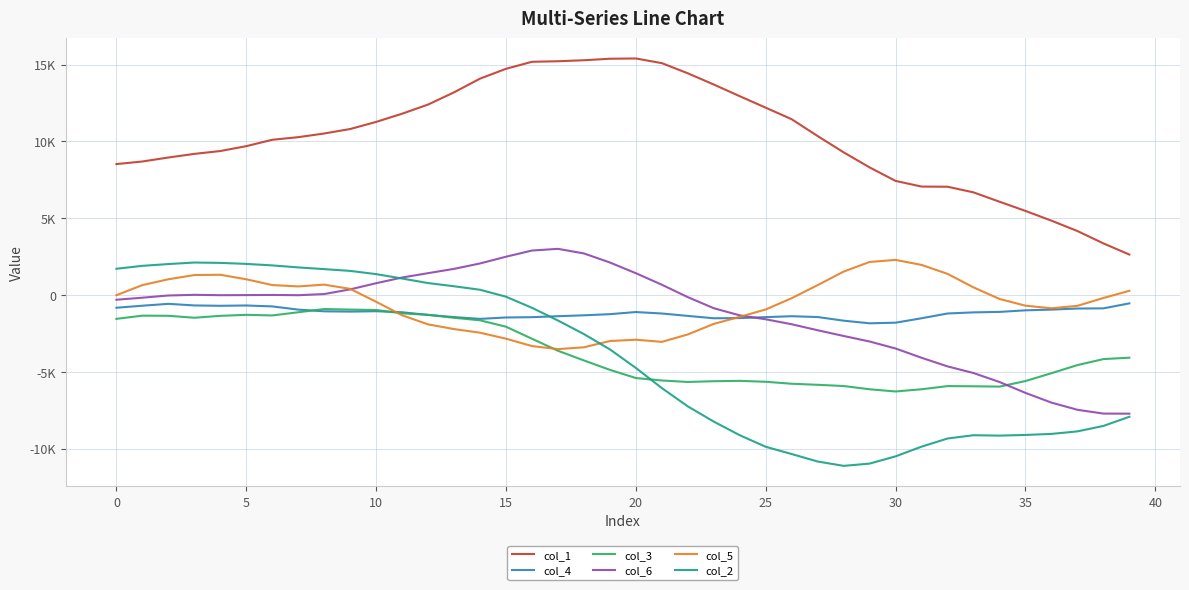

Does the chart have visible grid lines?

Yes